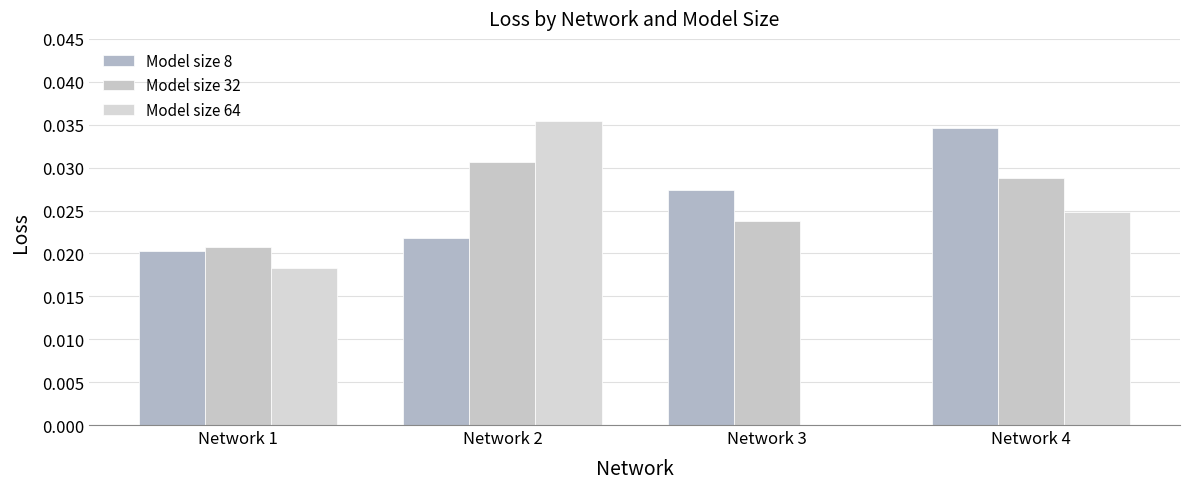

The Model size 8 series shows 0.0 at Network 1. True or false?

True